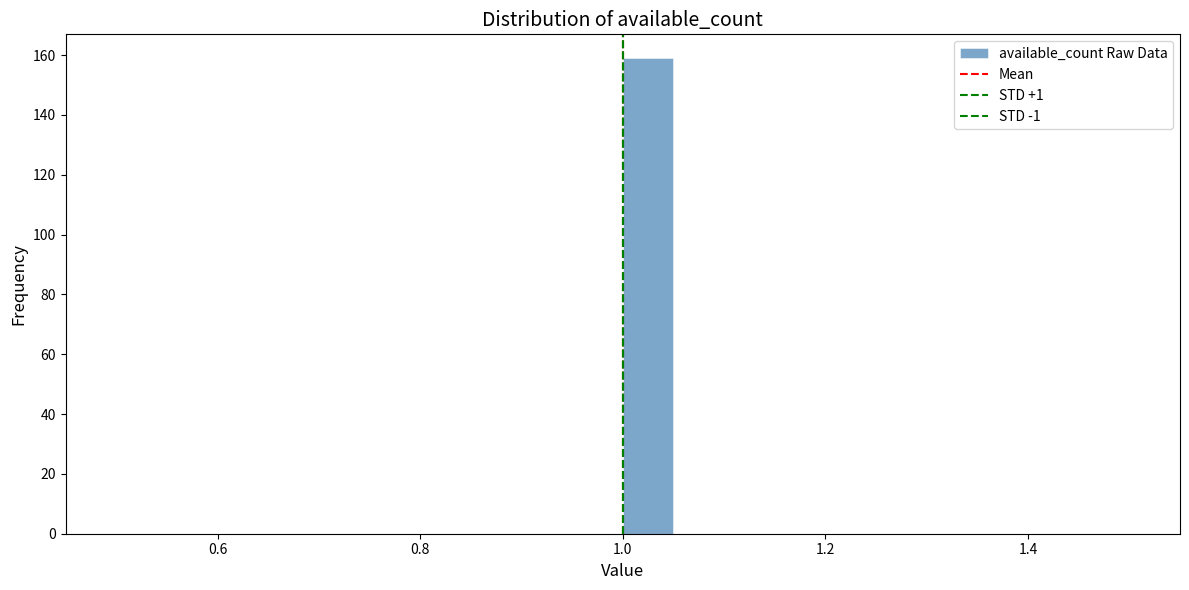

Around what value on the x-axis is the tallest bar? Give the approximate position of its centre, as read against the axis.

1.02